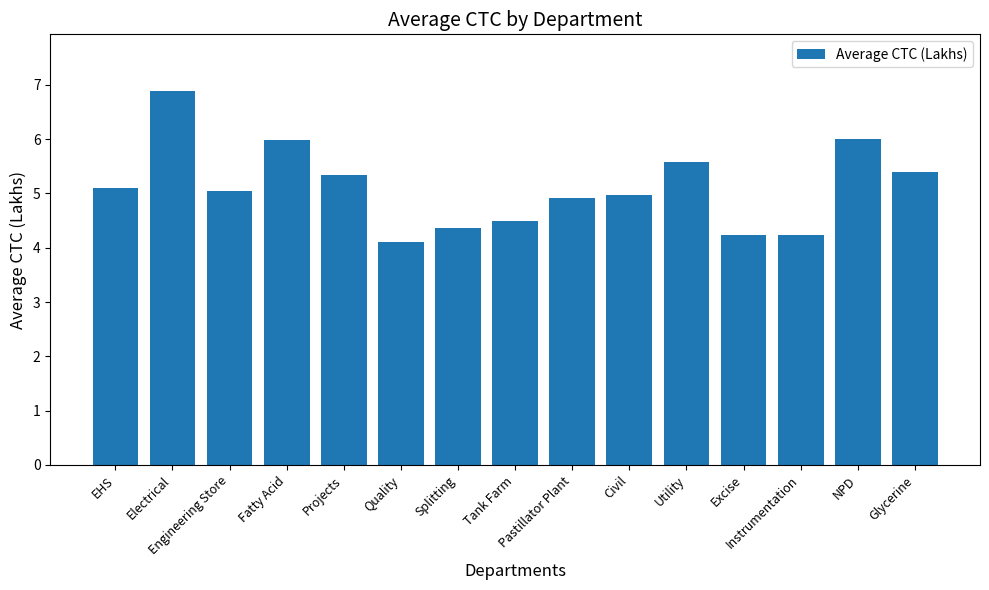

What is the value of the 8th bar from the left?

4.5